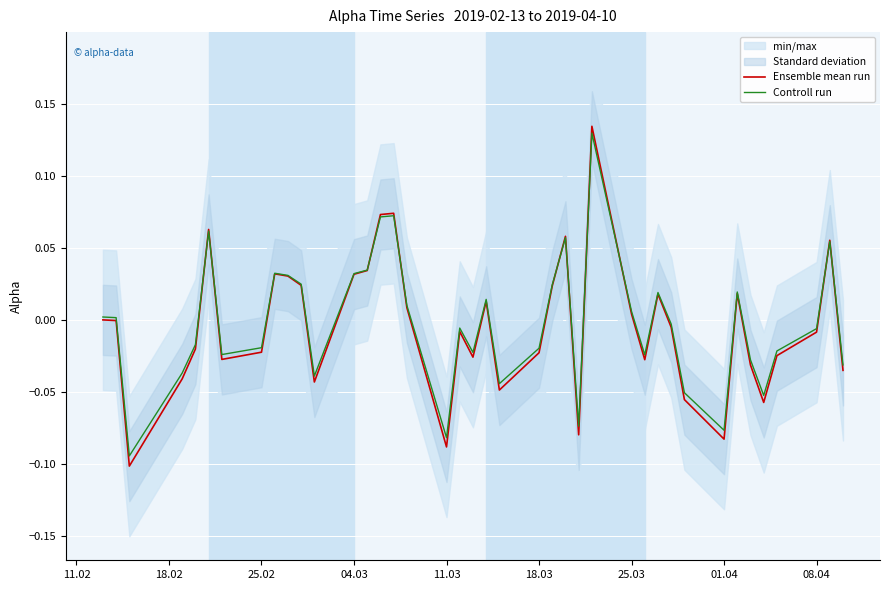

What is the difference between the second highest and second lowest values in the Ensemble mean run series?

0.2